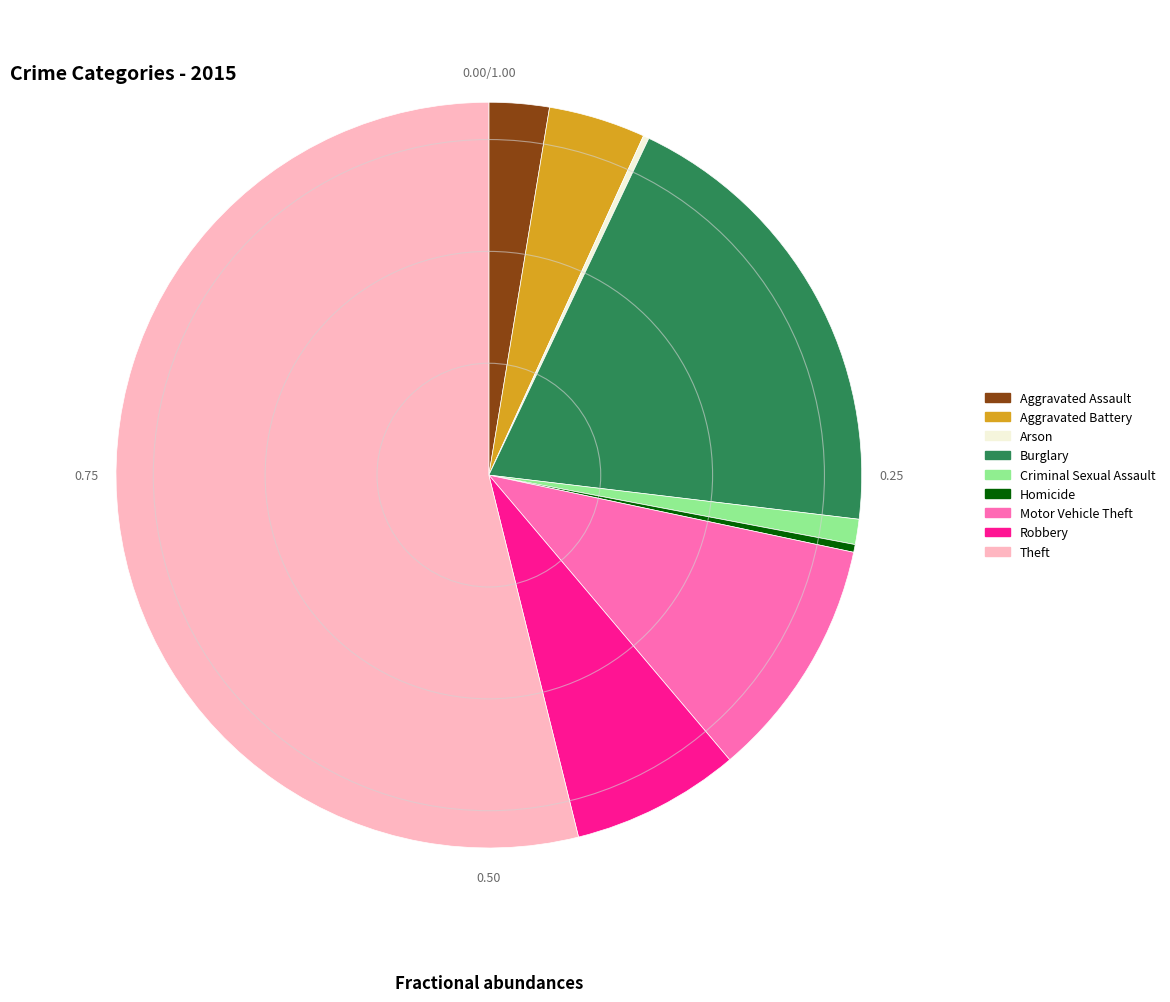

Approximately how many times larger is the value at Theft compared to Burglary?

2.7